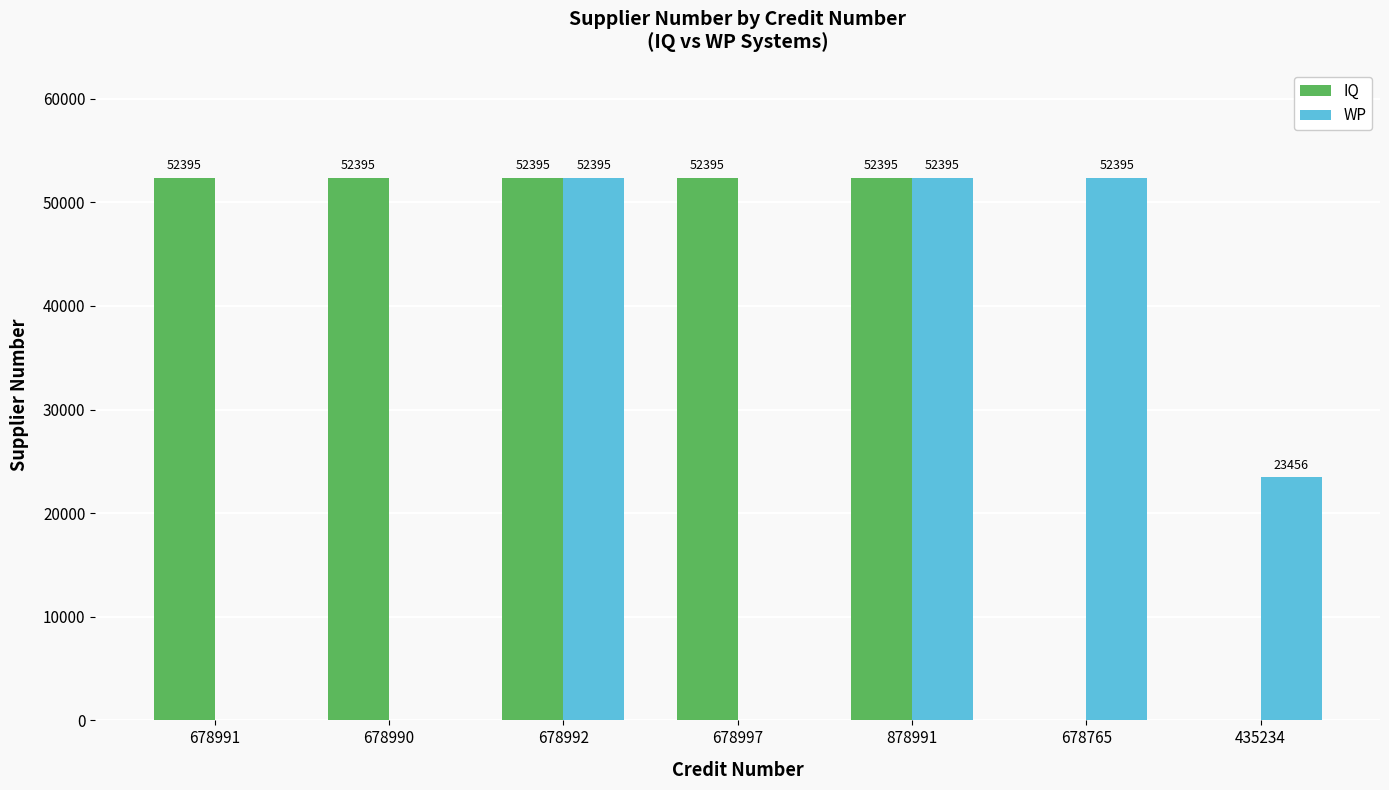

Where is WP nearest to the value 26197?

435234